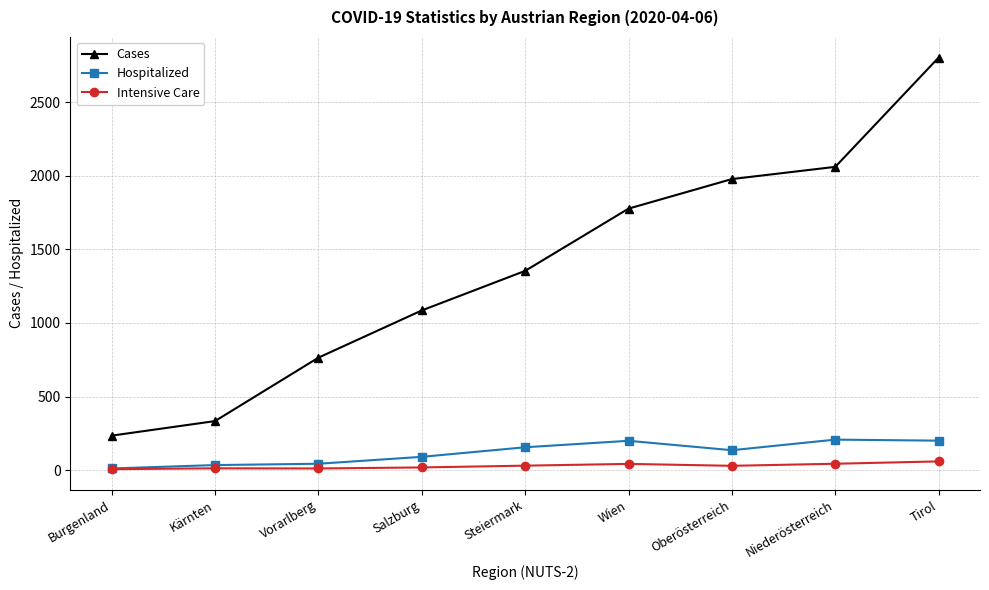

At how many categories does at least one series exceed 202?

9